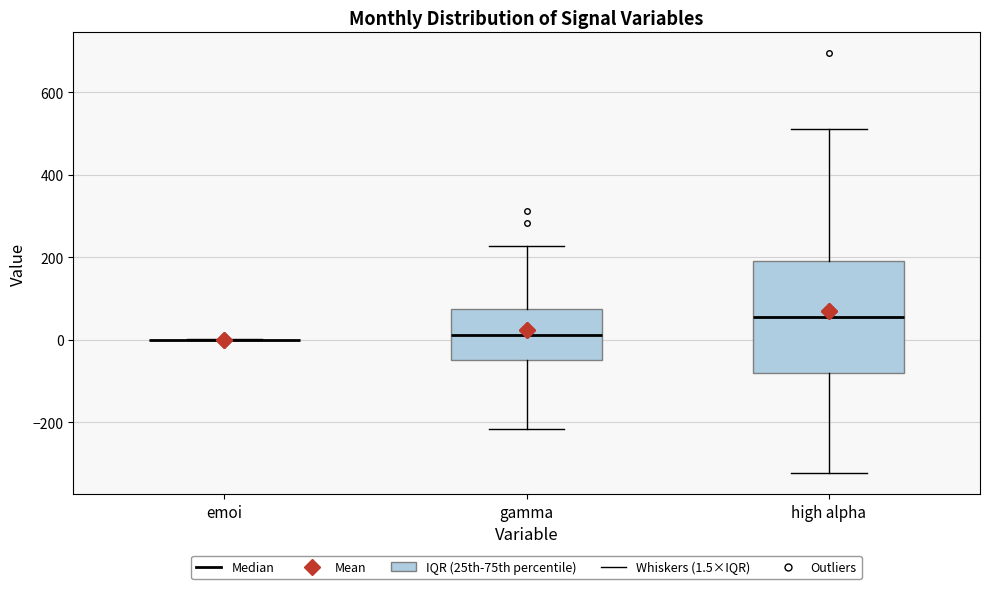

Reading left to right, read every box against the y-axis: the position of its median line, the range the box covers, and the ends of its whiskers. The values are not printed on the chart, so give them approximately, as read against the axis.

emoi: box collapsed to a line at 0, whiskers 0 to 0
gamma: median 20, box -40 to 80, whiskers -220 to 220
high alpha: median 60, box -80 to 200, whiskers -320 to 520